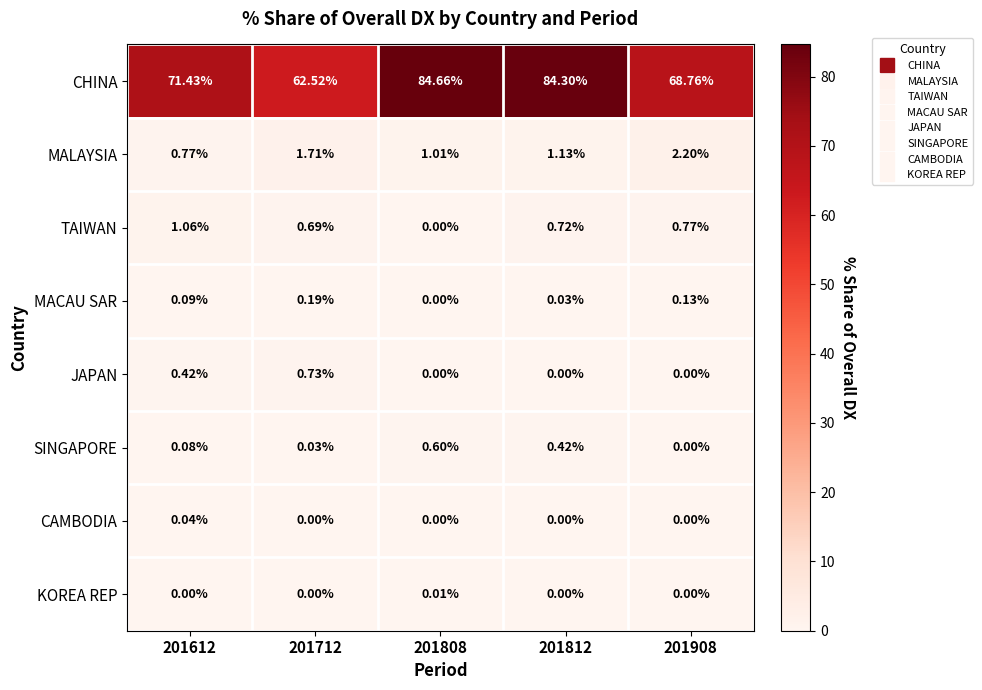

Is the value of TAIWAN at 201612 greater than the value of CAMBODIA at 201812?

Yes